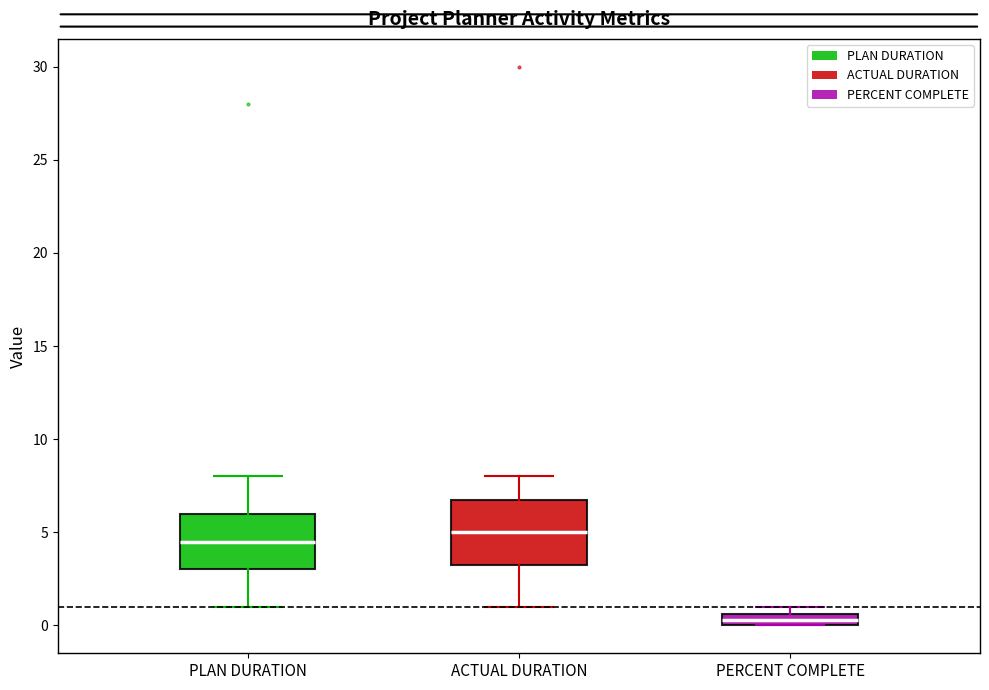

Comparing the boxes themselves (not the whiskers), which one is the tallest?

ACTUAL DURATION